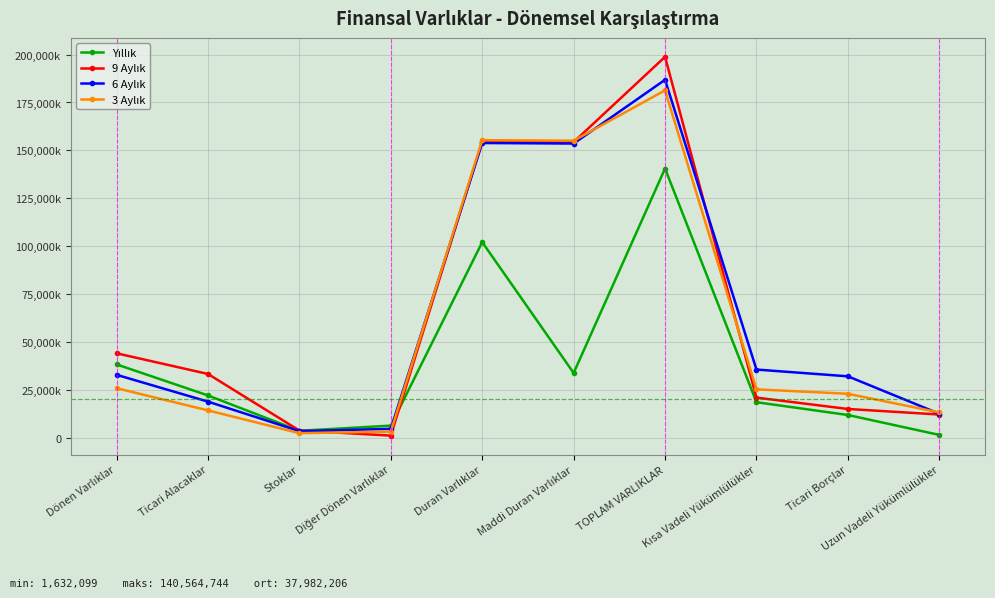

At which label does 9 Aylık first exceed 33411349?

Dönen Varlıklar